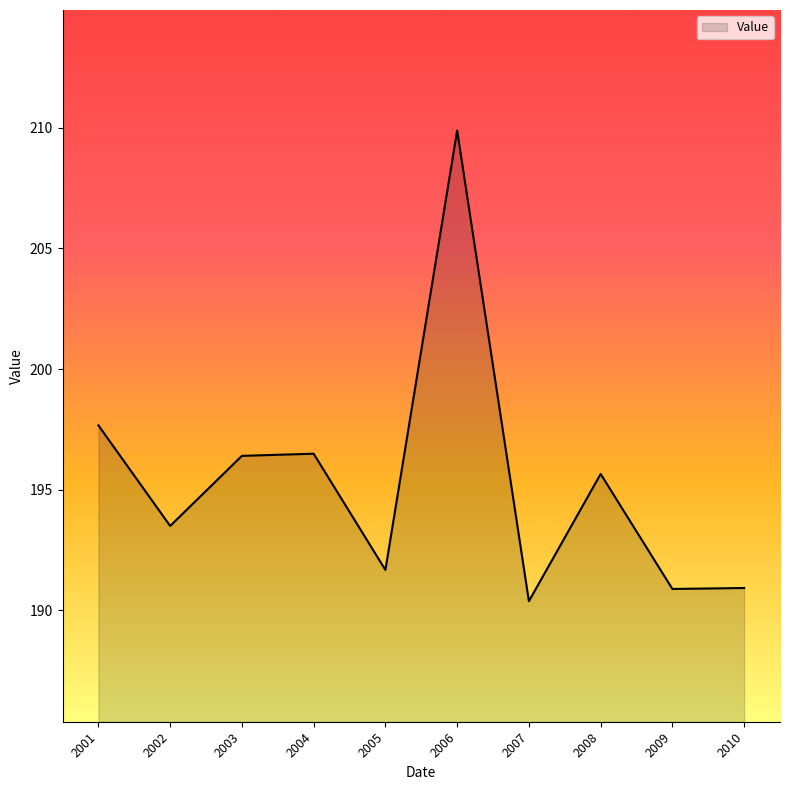

Approximately how many times larger is the value at 2003 compared to 2005?

1.0